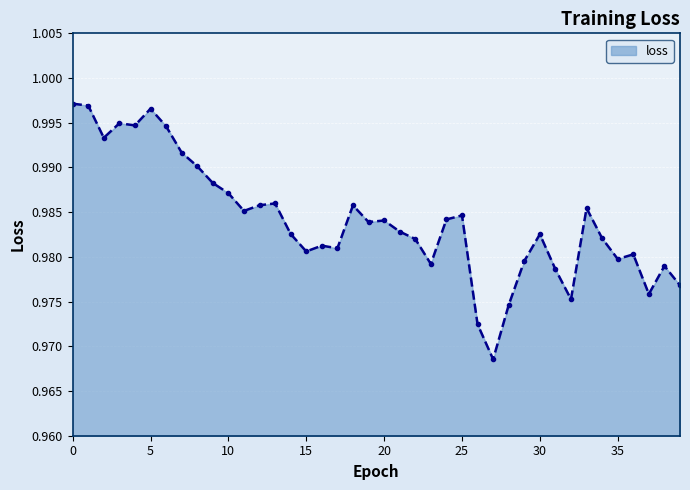

Count the values in the range 0 to 1.

40